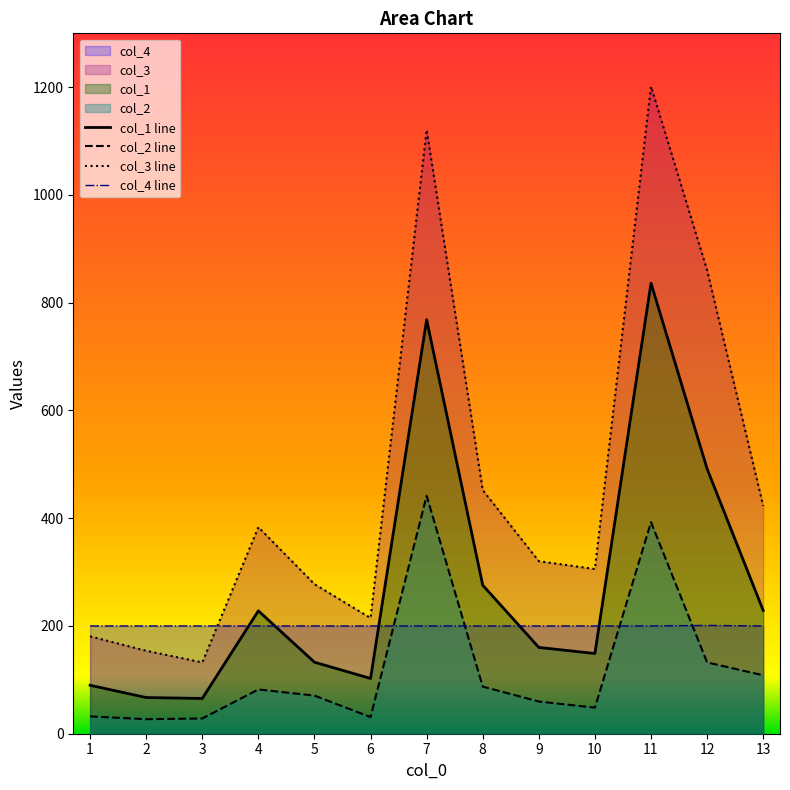

At how many categories does at least one series exceed 525?

3